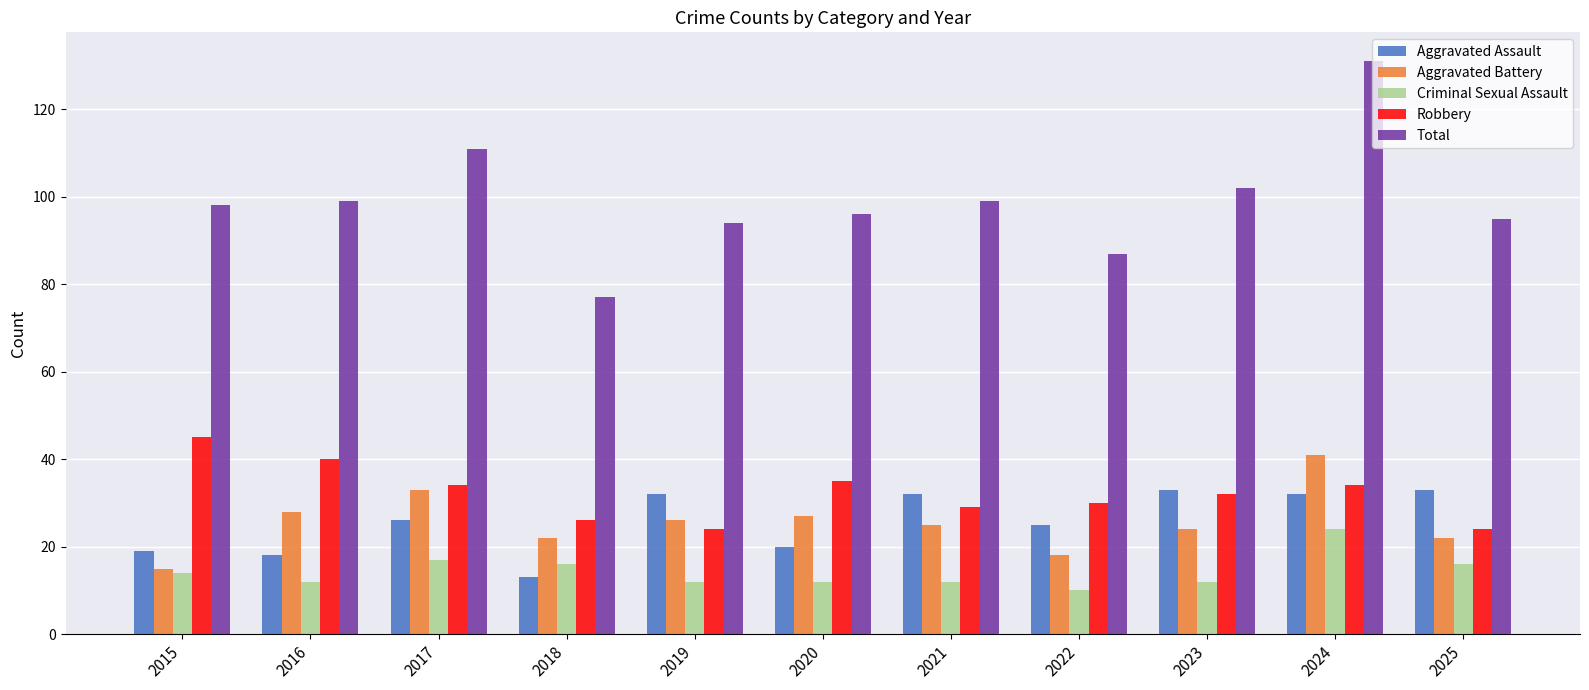

At 2024, list the series in order from largest to smallest.

Total, Aggravated Battery, Robbery, Aggravated Assault, Criminal Sexual Assault